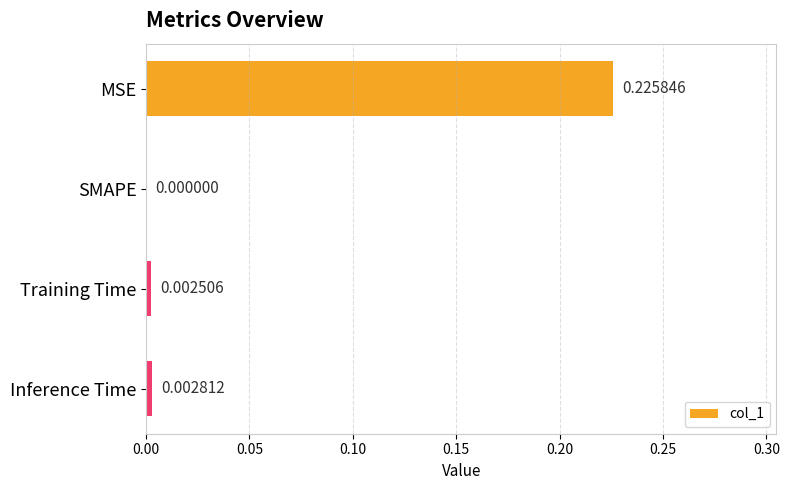

Which has a higher value, Training Time or SMAPE?

Training Time